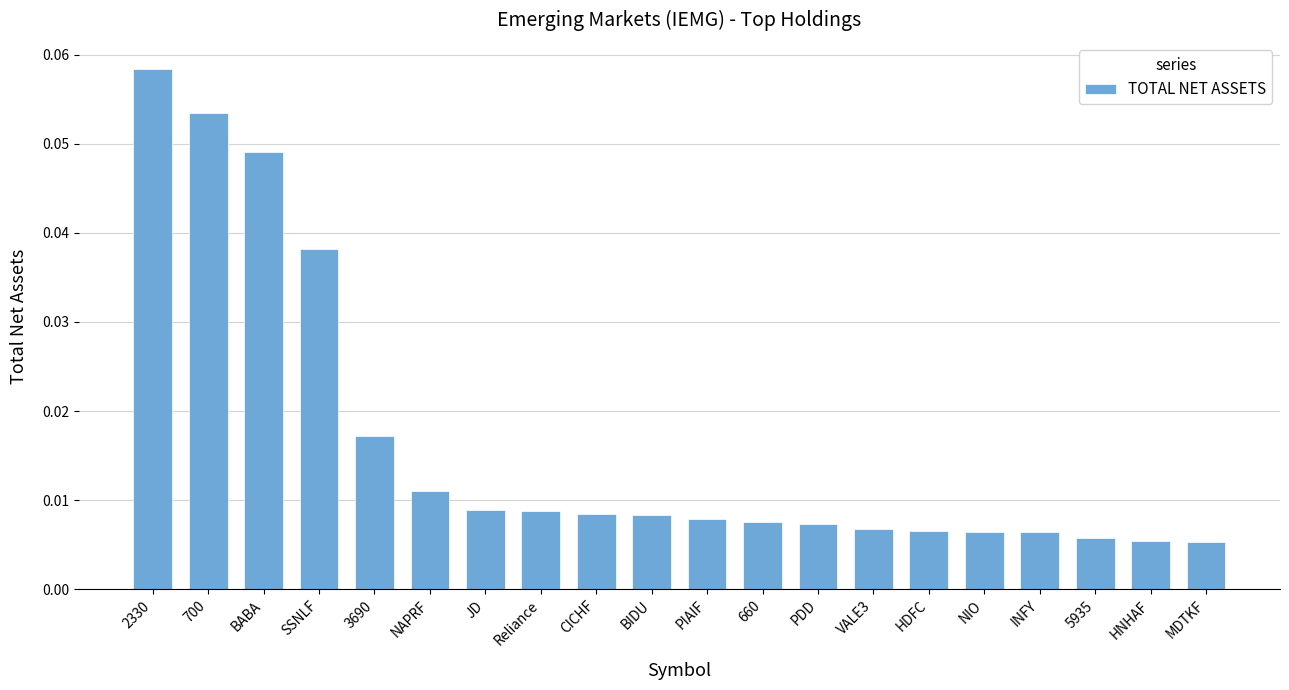

How many bars are there in total?

20